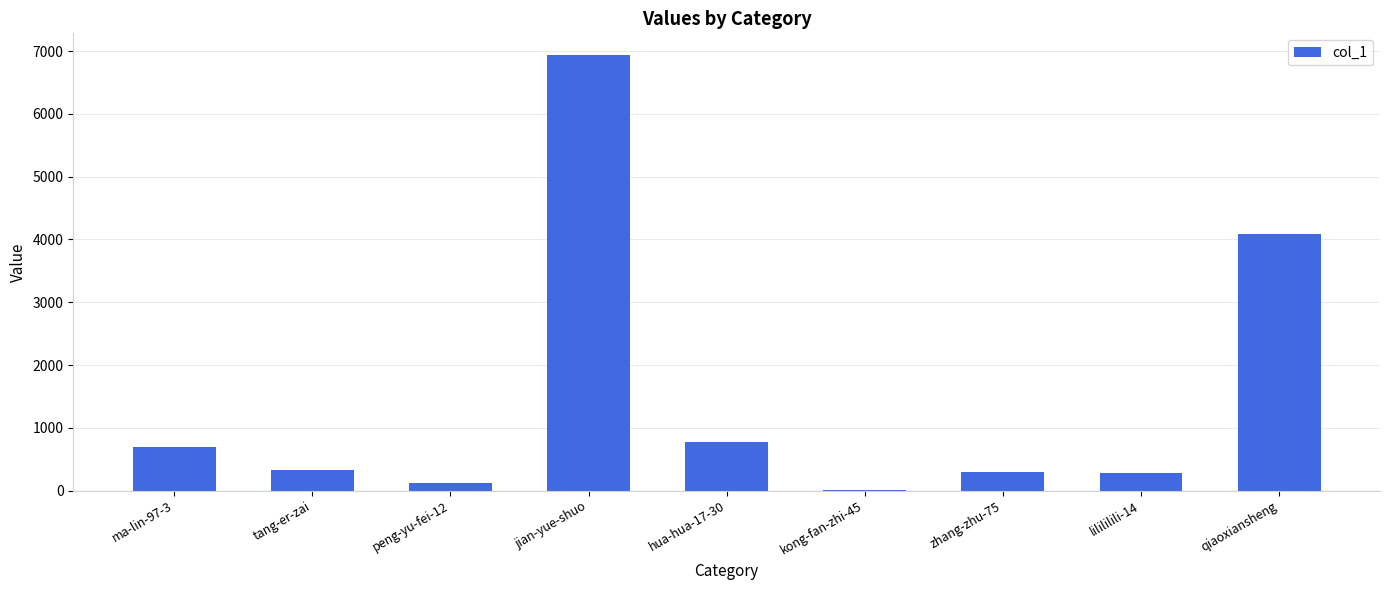

Does the chart contain stacked bars?

No